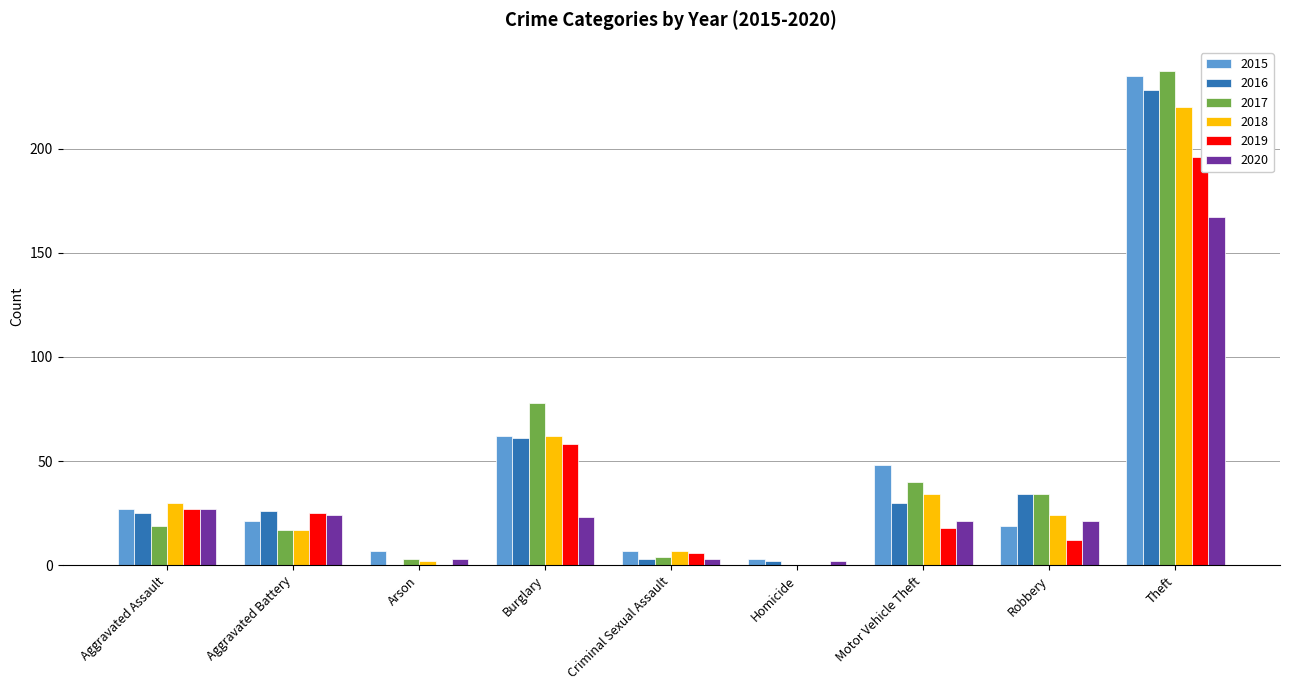

True or false: 2018 has a value of 30 at Aggravated Assault.

True